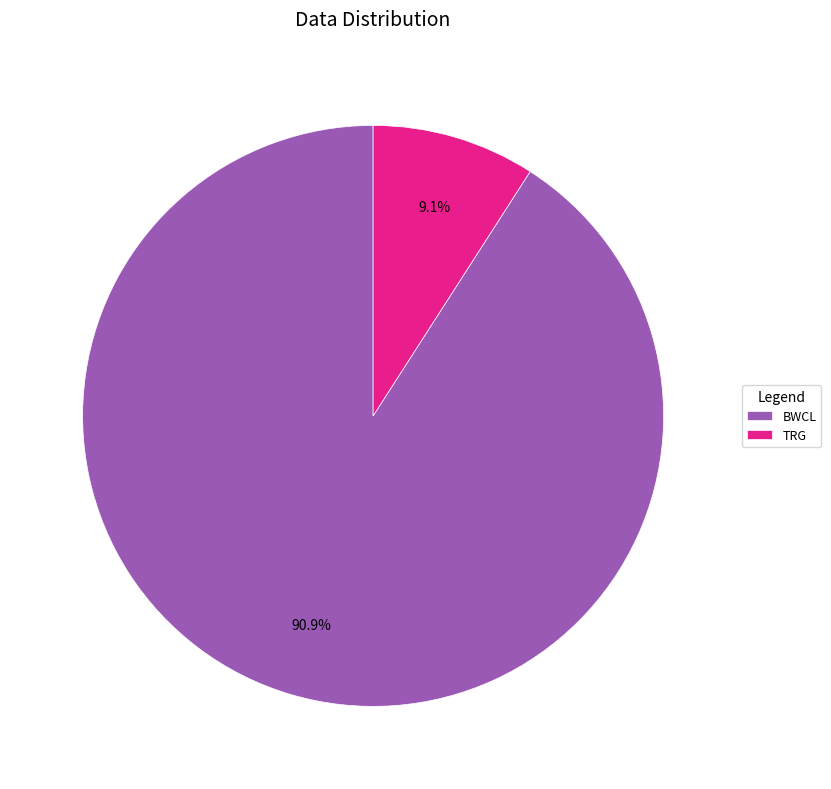

What percentage is the TRG slice, to the nearest percent?

9%